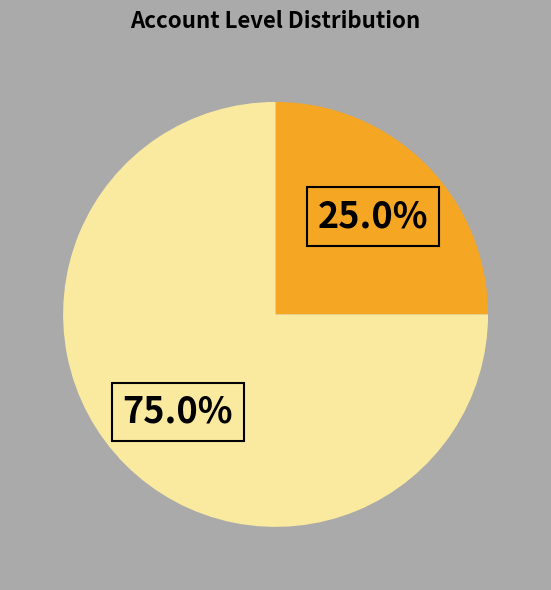

Is there a majority slice in this chart?

Yes